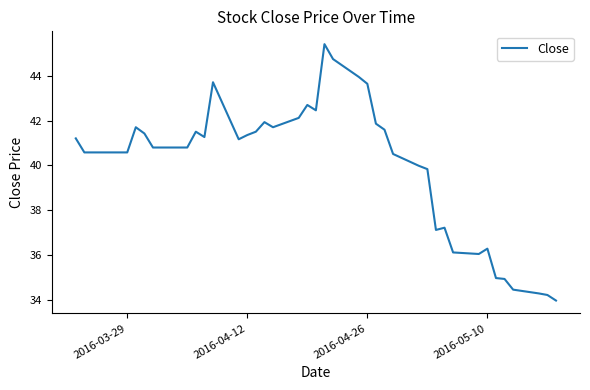

What is the difference between the maximum and second lowest values?

11.2